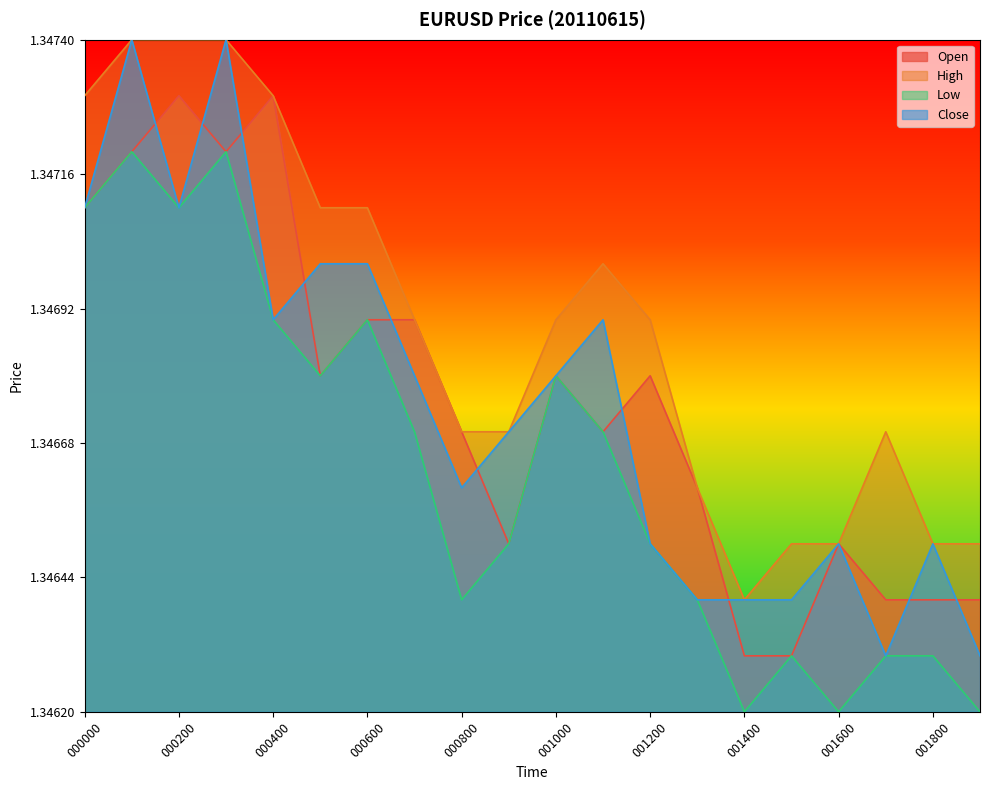

At which label does Open reach its peak?

000200